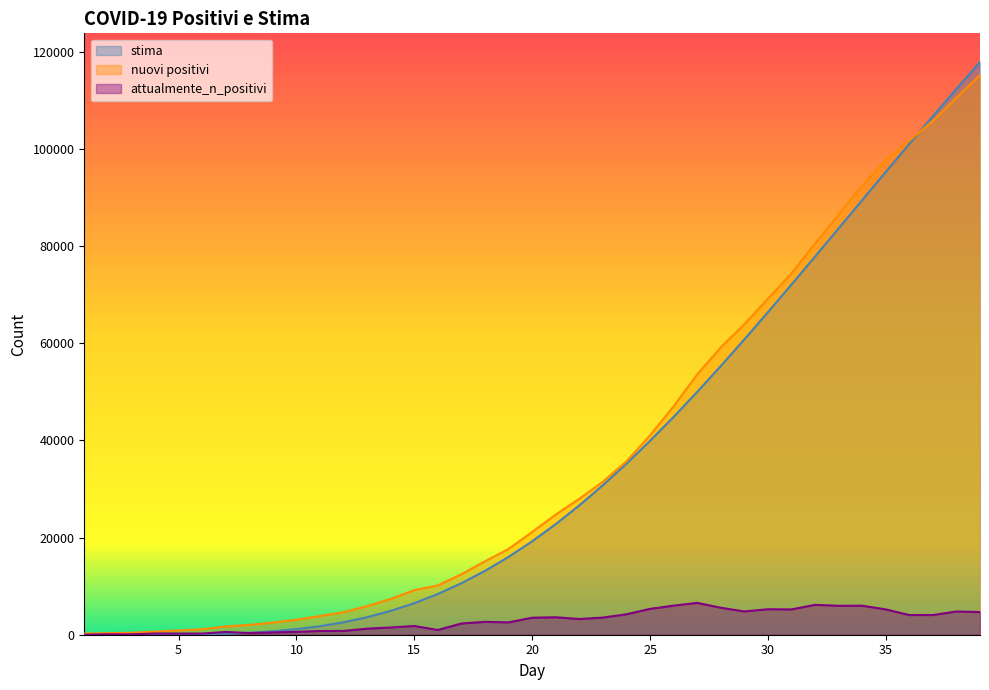

The value of nuovi positivi at 2 is 424.0. True or false?

False